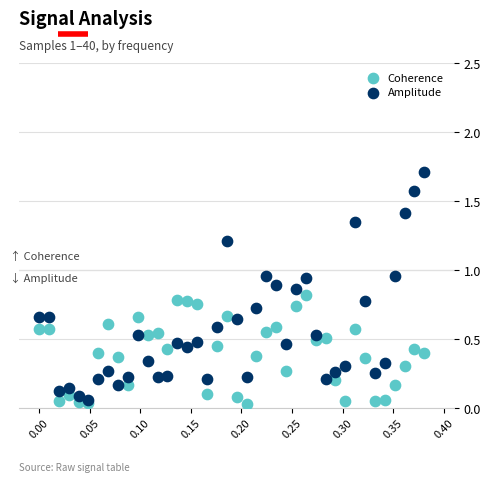

Which series reaches the maximum Y coordinate?

Amplitude